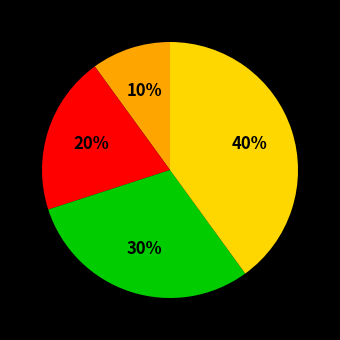

Is there a majority slice in this chart?

No